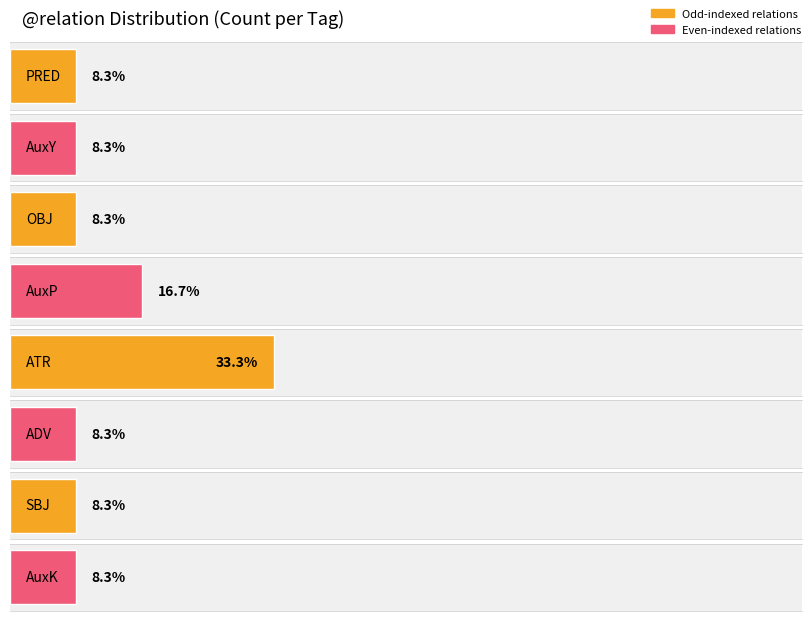

At which category does the chart reach its peak across all series?

ATR